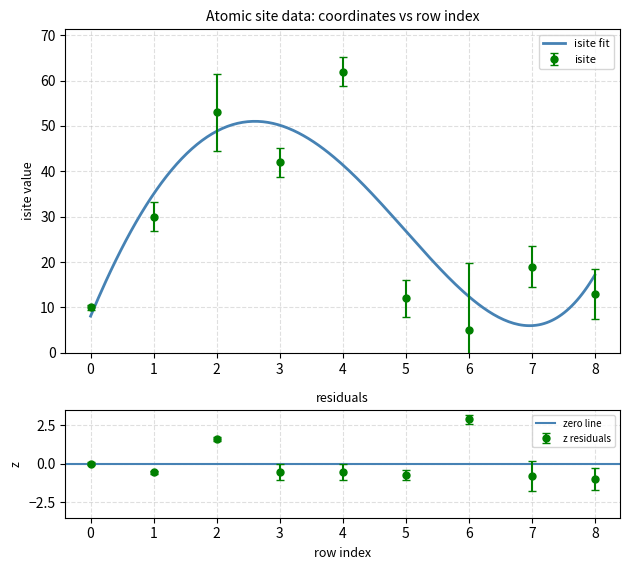

Which series has the widest spread of values?

isite